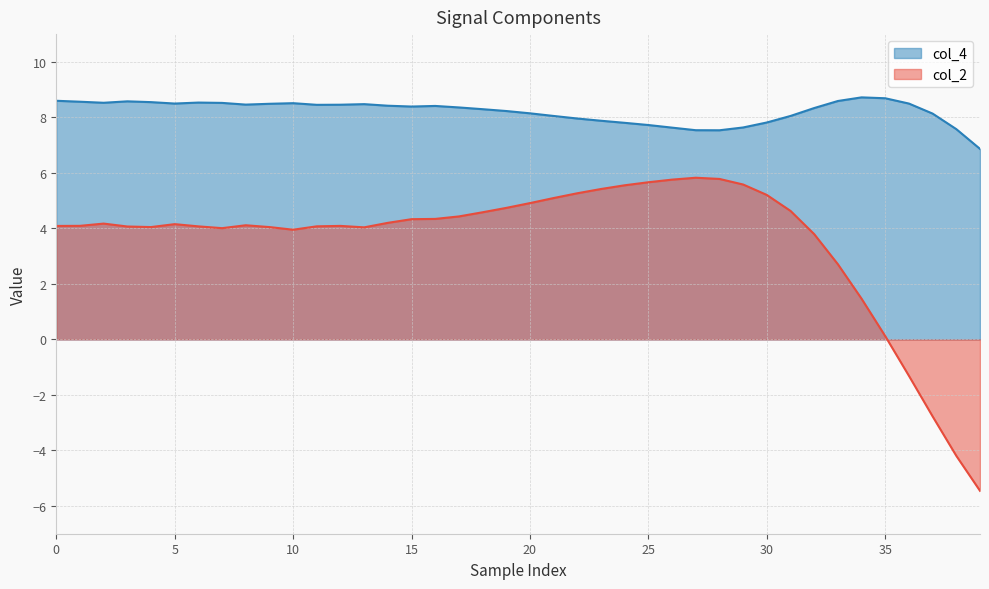

What is the value of the col_2 point at the 3rd from the left?

4.2